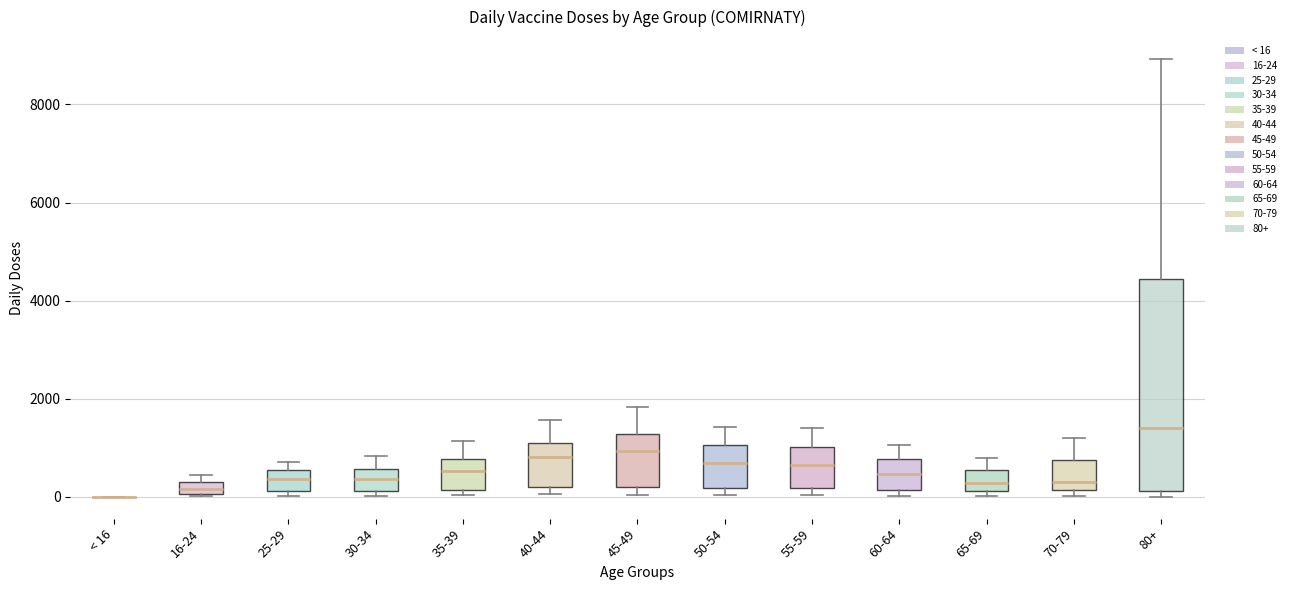

Comparing the boxes themselves (not the whiskers), which one is the tallest?

80+